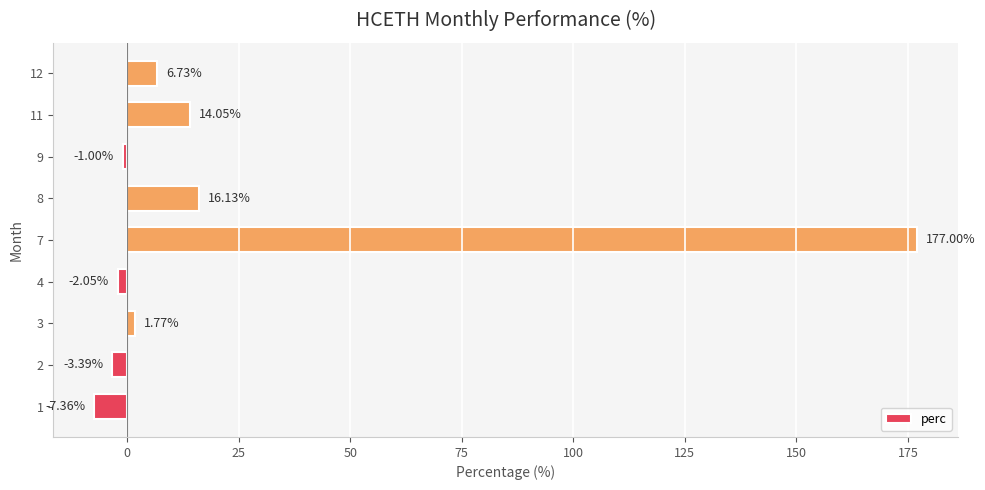

List the labels in order of value, smallest first.

1, 2, 4, 9, 3, 12, 11, 8, 7